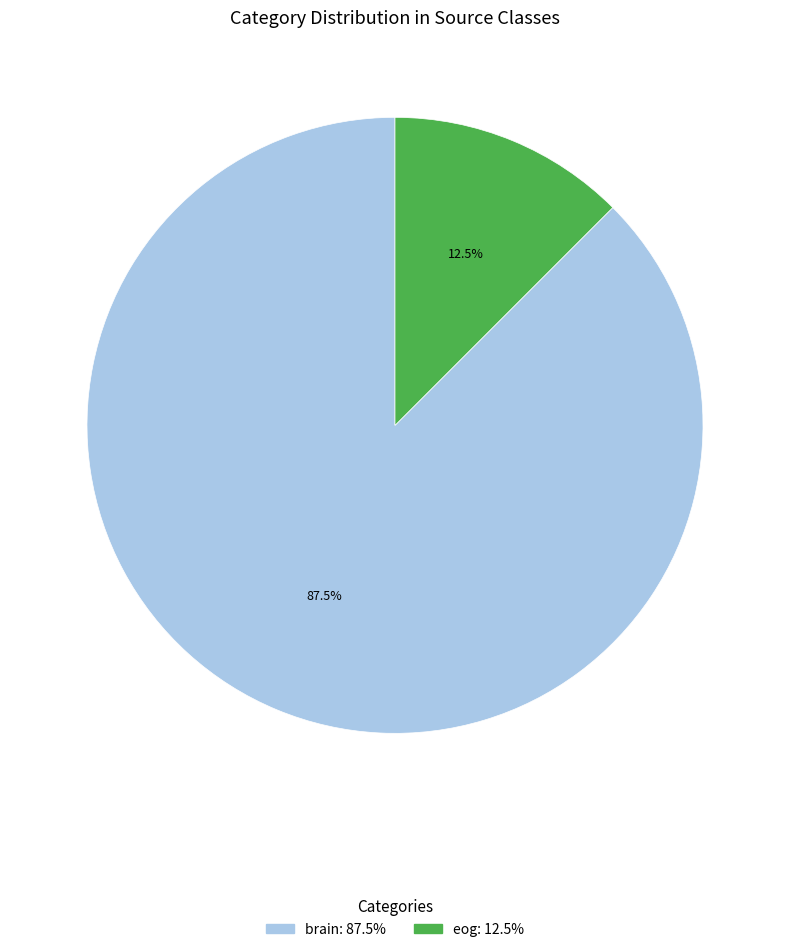

Is there a majority slice in this chart?

Yes